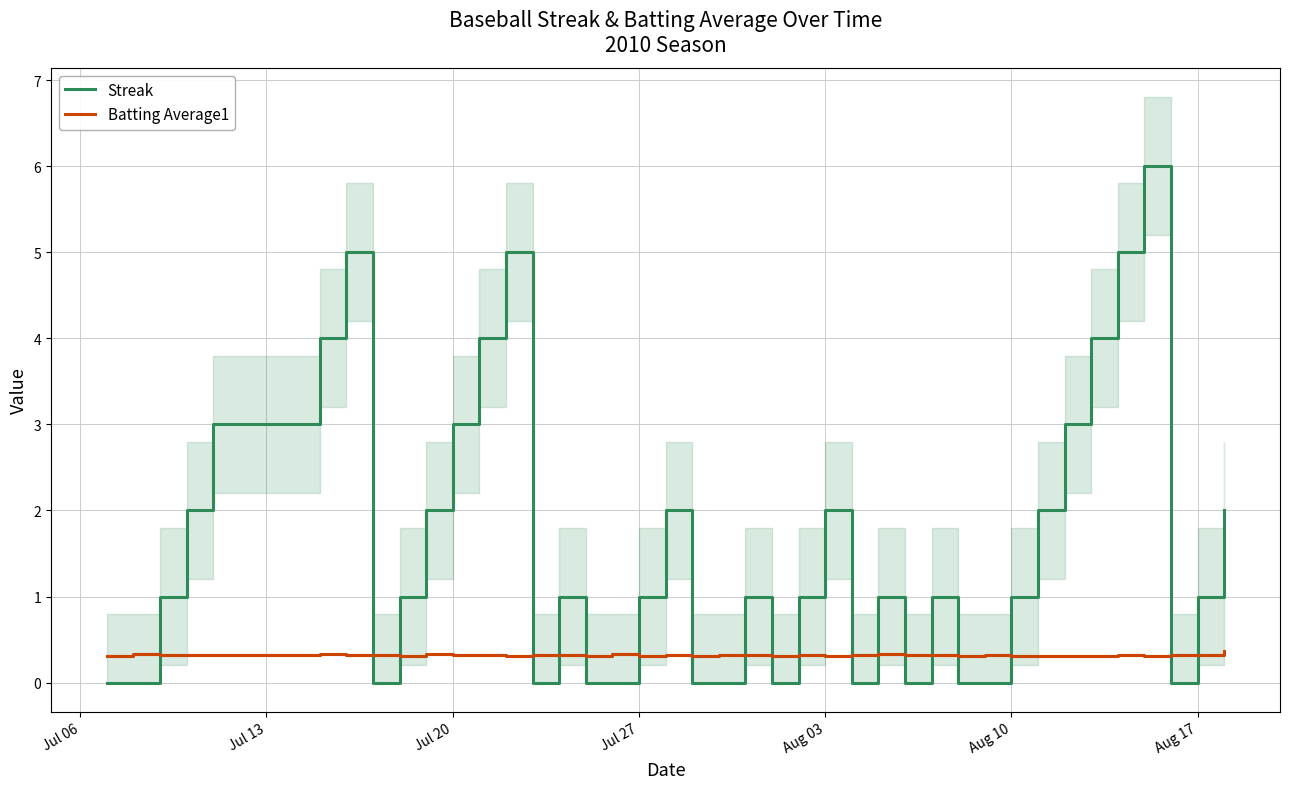

Count the number of data series in this chart.

2